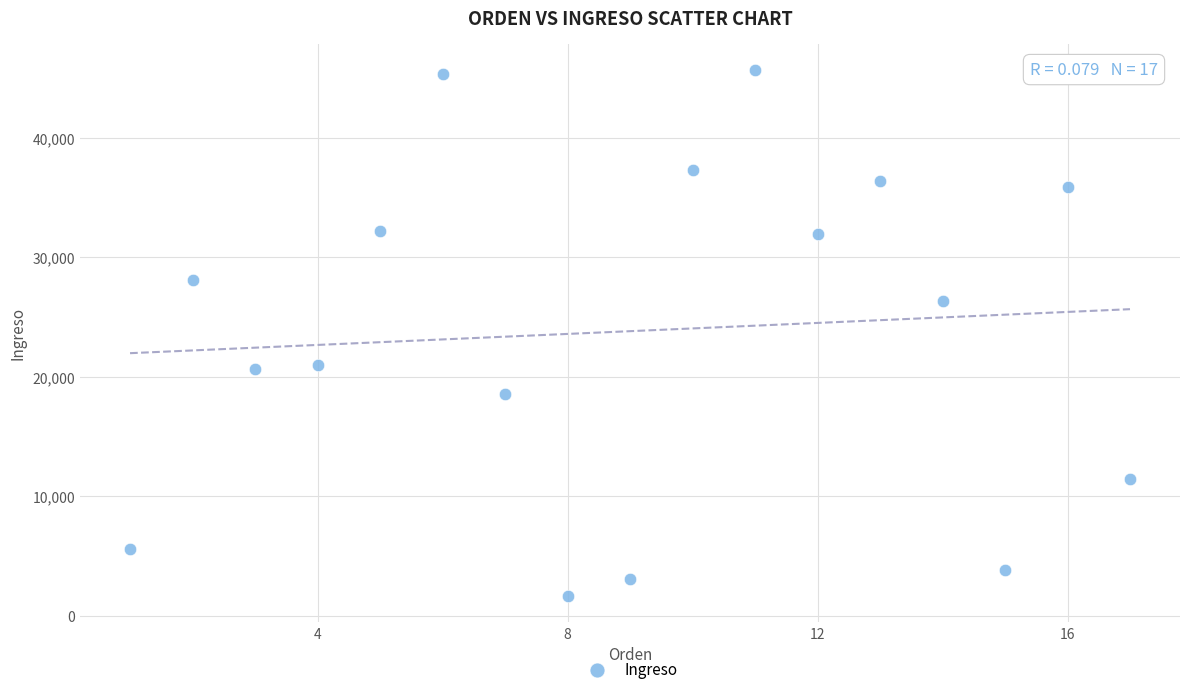

What is the range of Y values (max minus min)?

44021.7